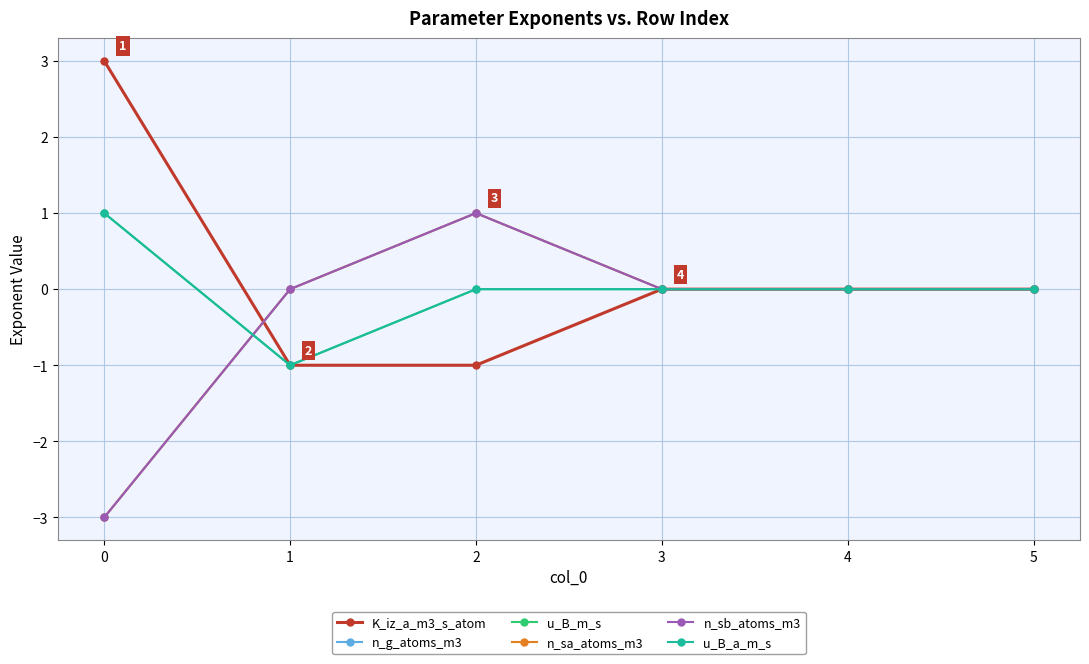

Is this an area chart (filled region under the line)?

No